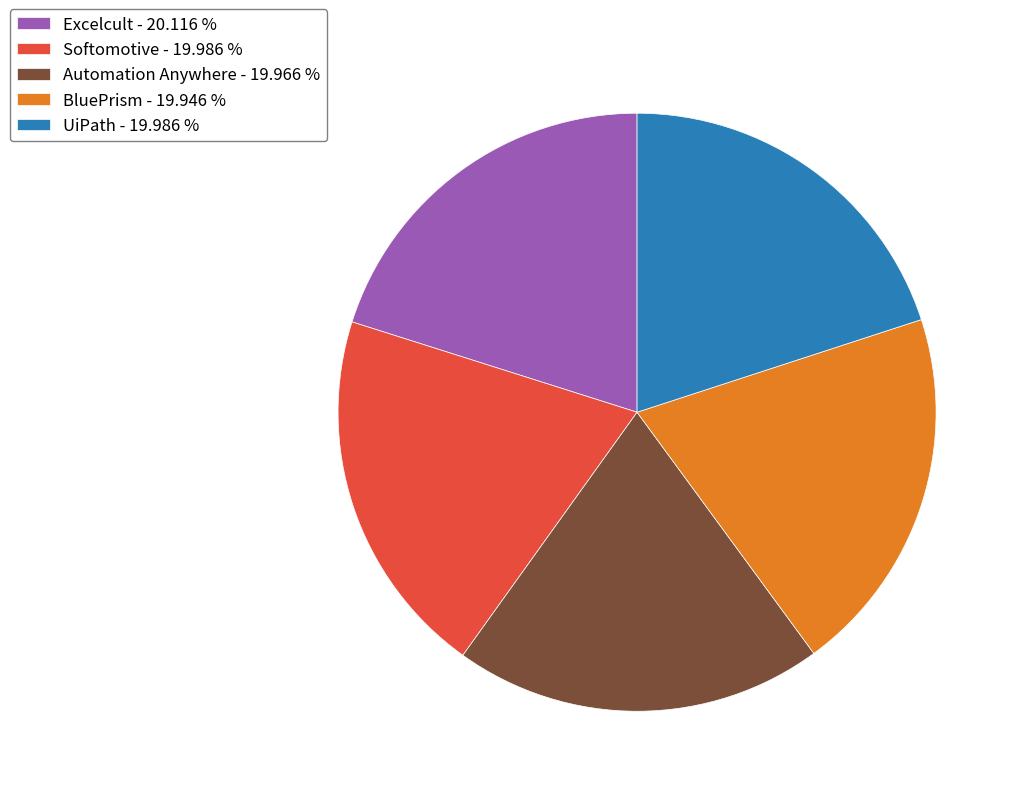

Is there a majority slice in this chart?

No